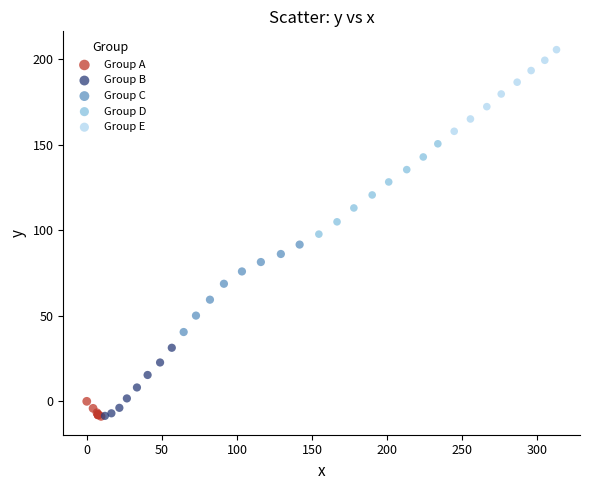

Which series has the widest spread of Y values?

Group D